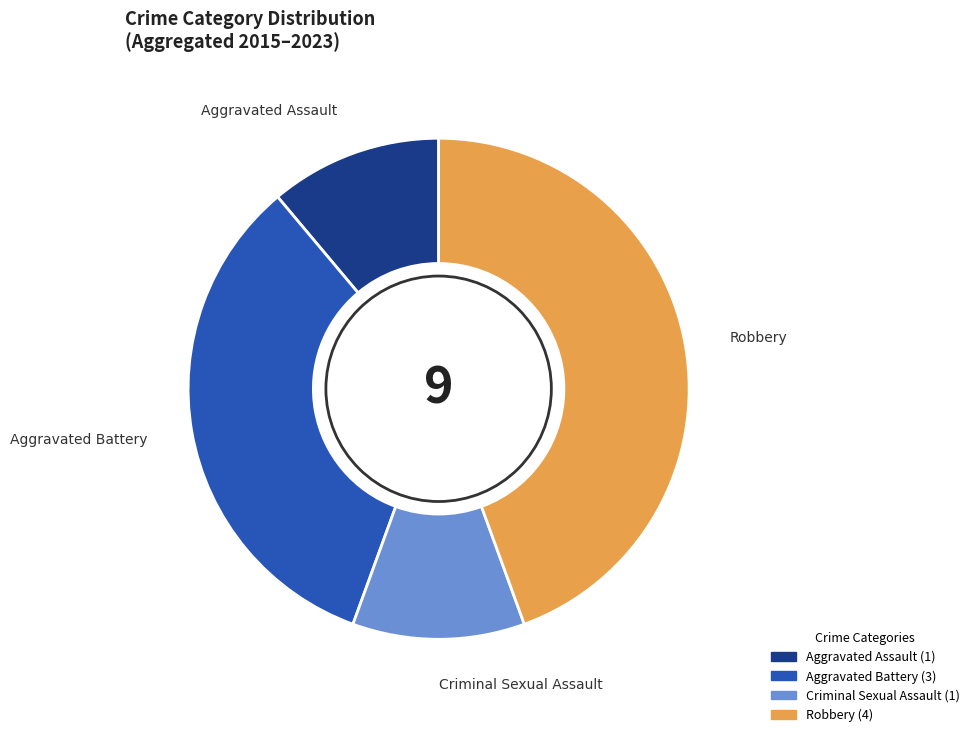

Which slice is the largest?

Robbery